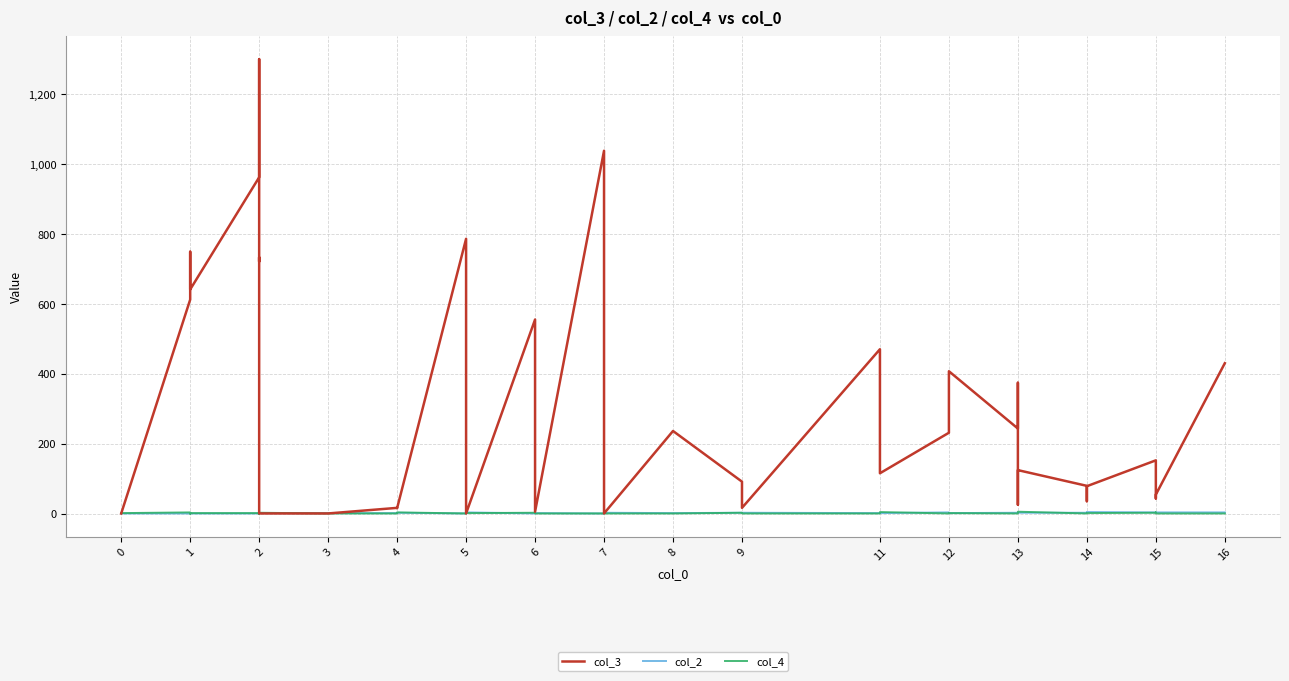

In col_4, how many points are lower than both neighbors (excluding endpoints)?

5